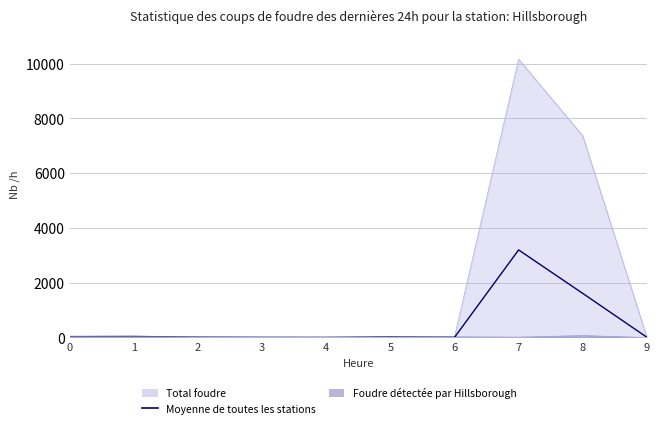

What is the sum of all values?

4858